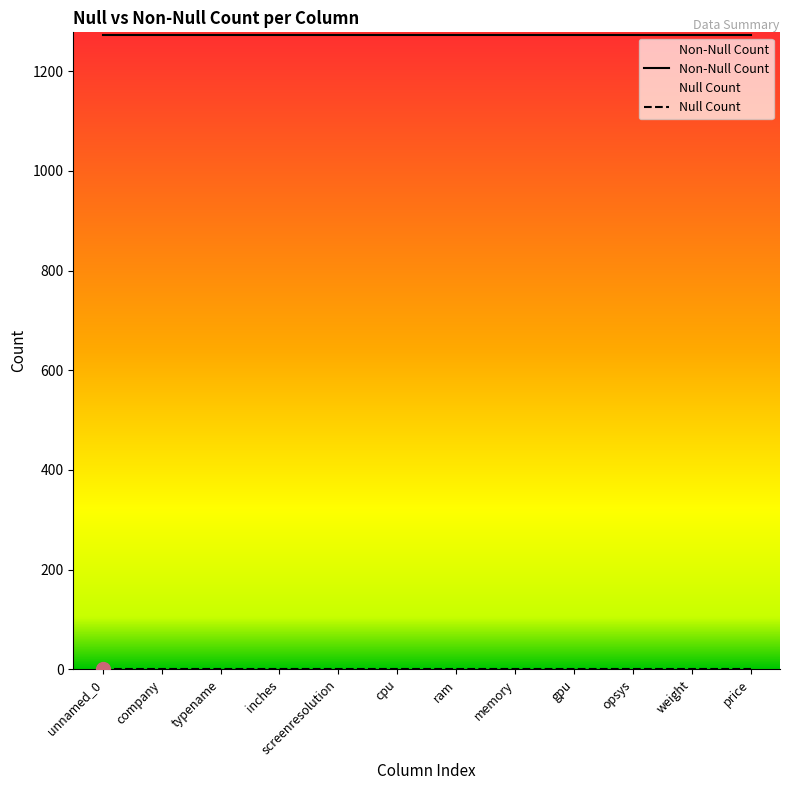

Which category has the lowest value across all series?

unnamed_0